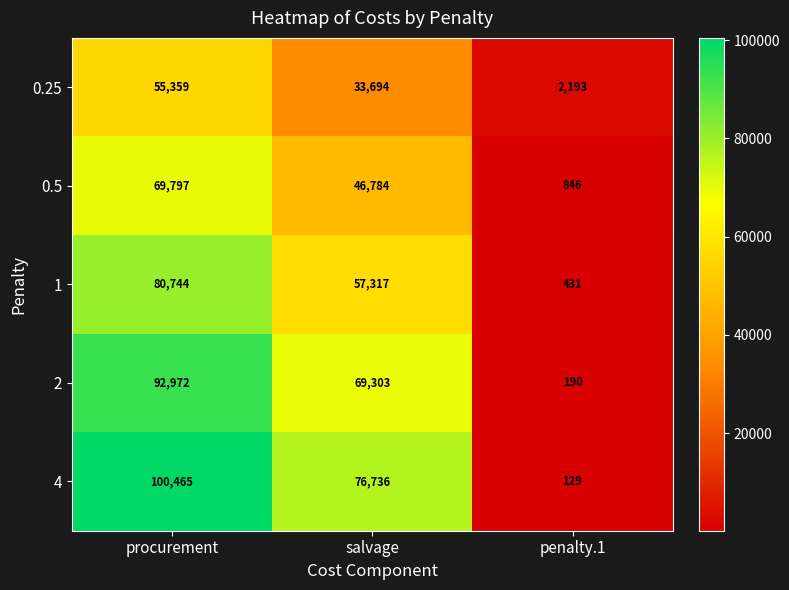

The 2 series shows 190 at penalty.1. True or false?

True